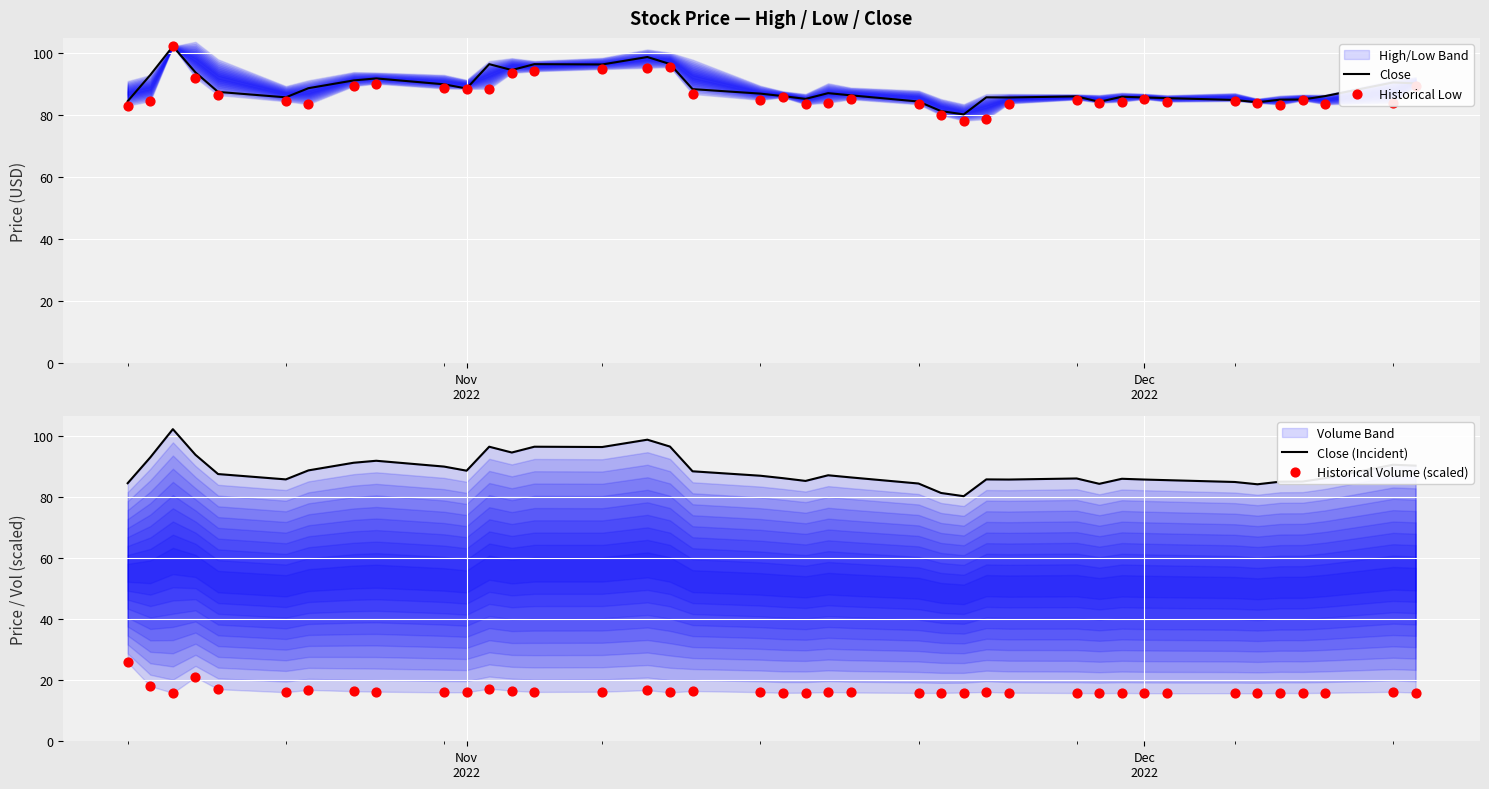

At how many categories does at least one series exceed 72?

40